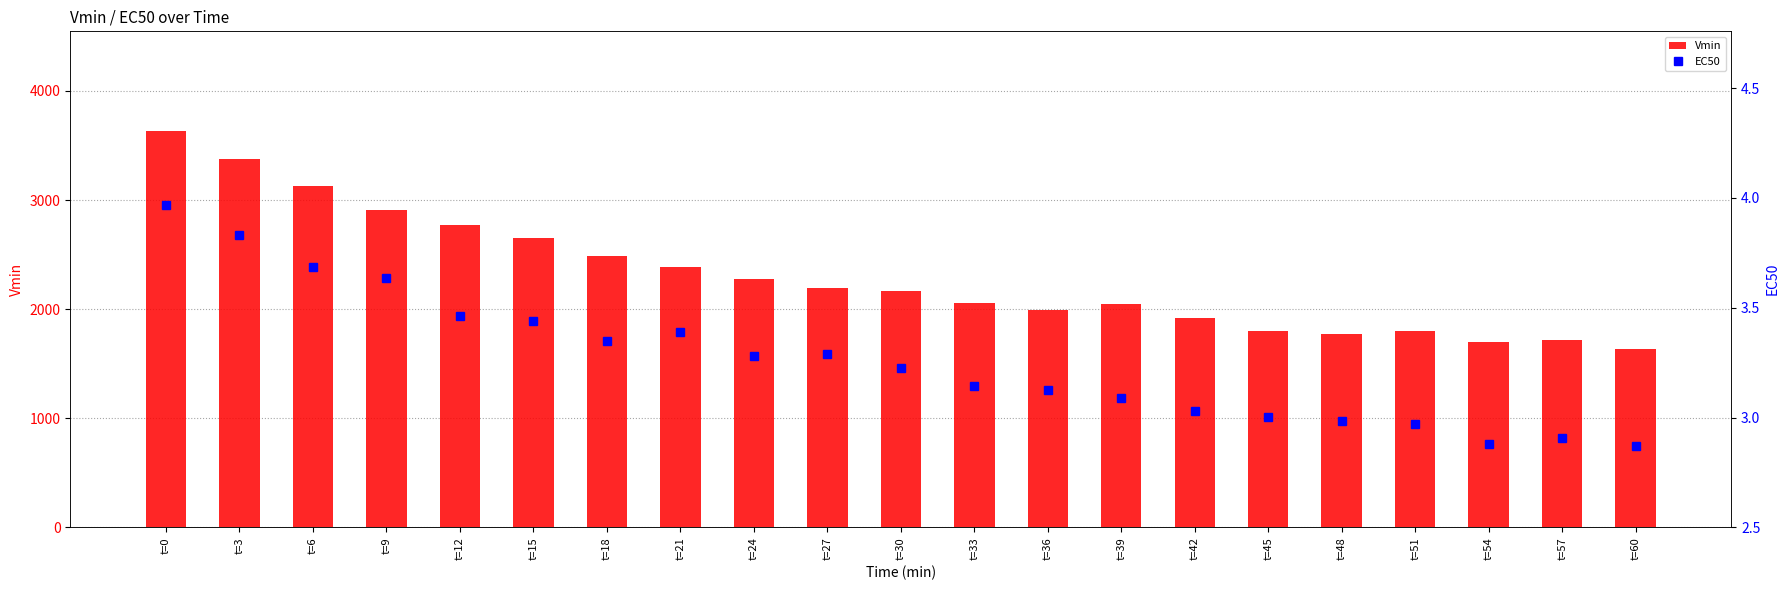

How many categories are shown in the chart?

21